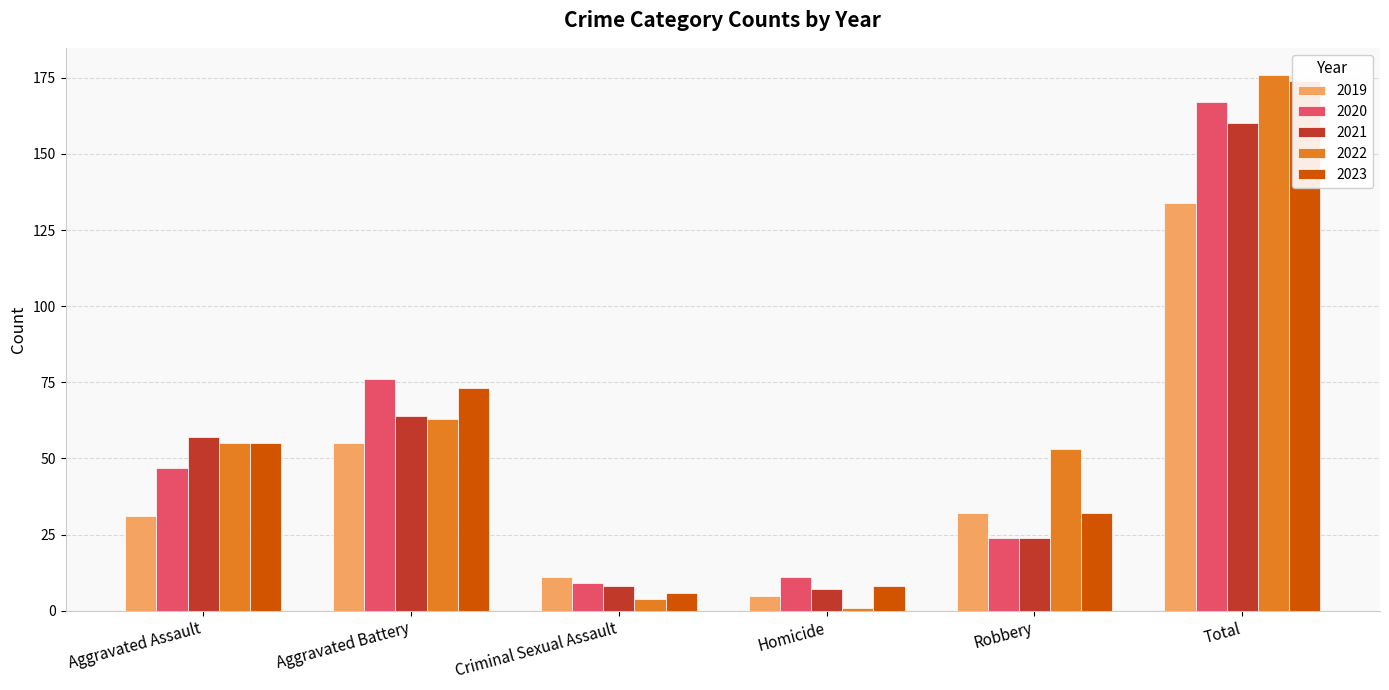

The value of 2022 at Criminal Sexual Assault is 2. True or false?

False